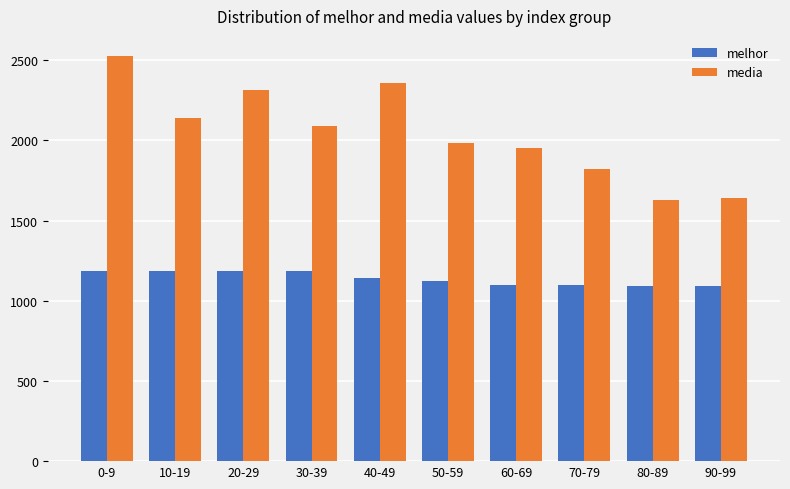

How many groups of bars are there?

10